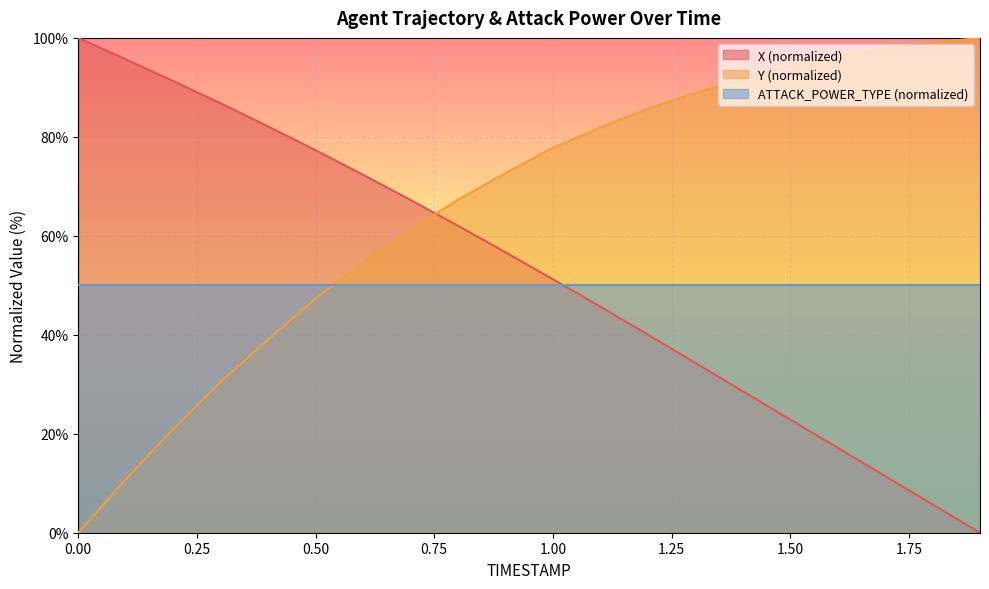

What is the maximum value for Y?

100.0